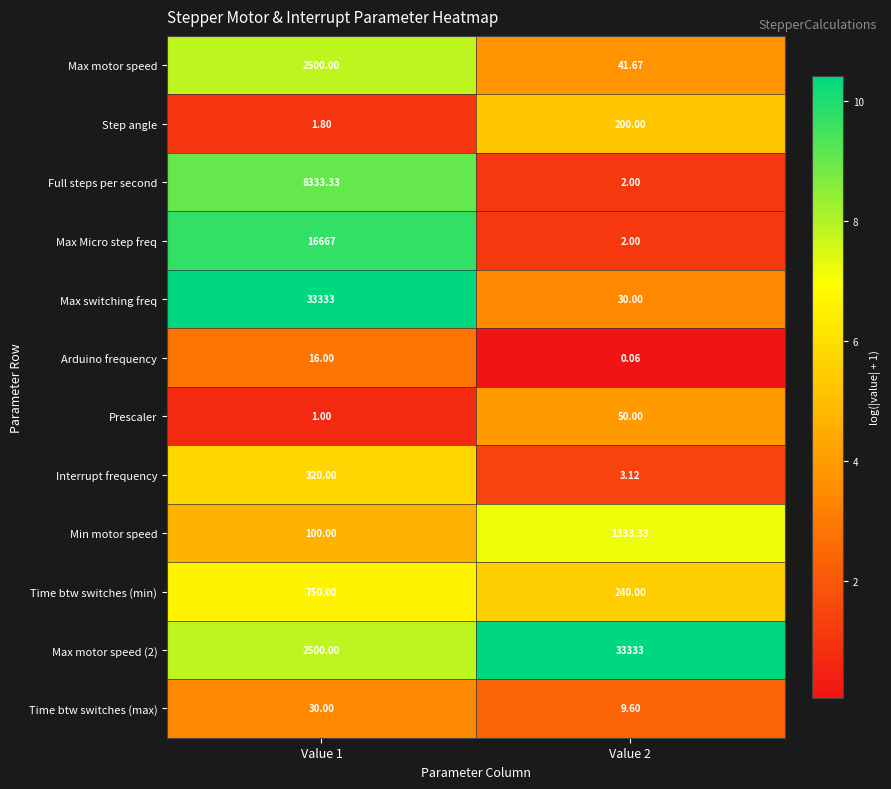

Which series changed the most between Value 1 and Value 2?

Max switching freq